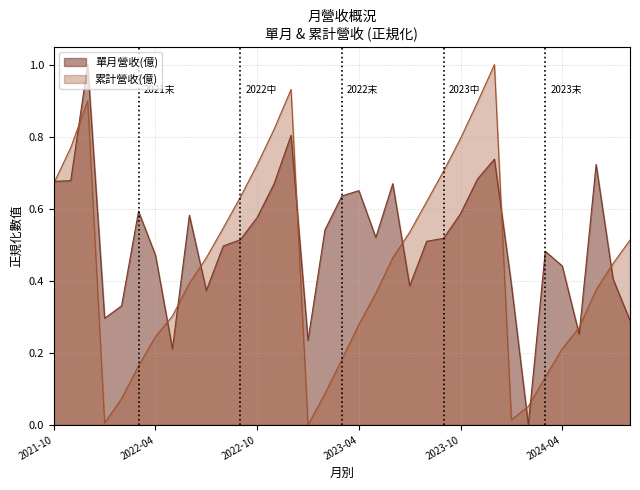

After their last crossing, which series has the higher values: 單月營收(億) or 累計營收(億)?

累計營收(億)